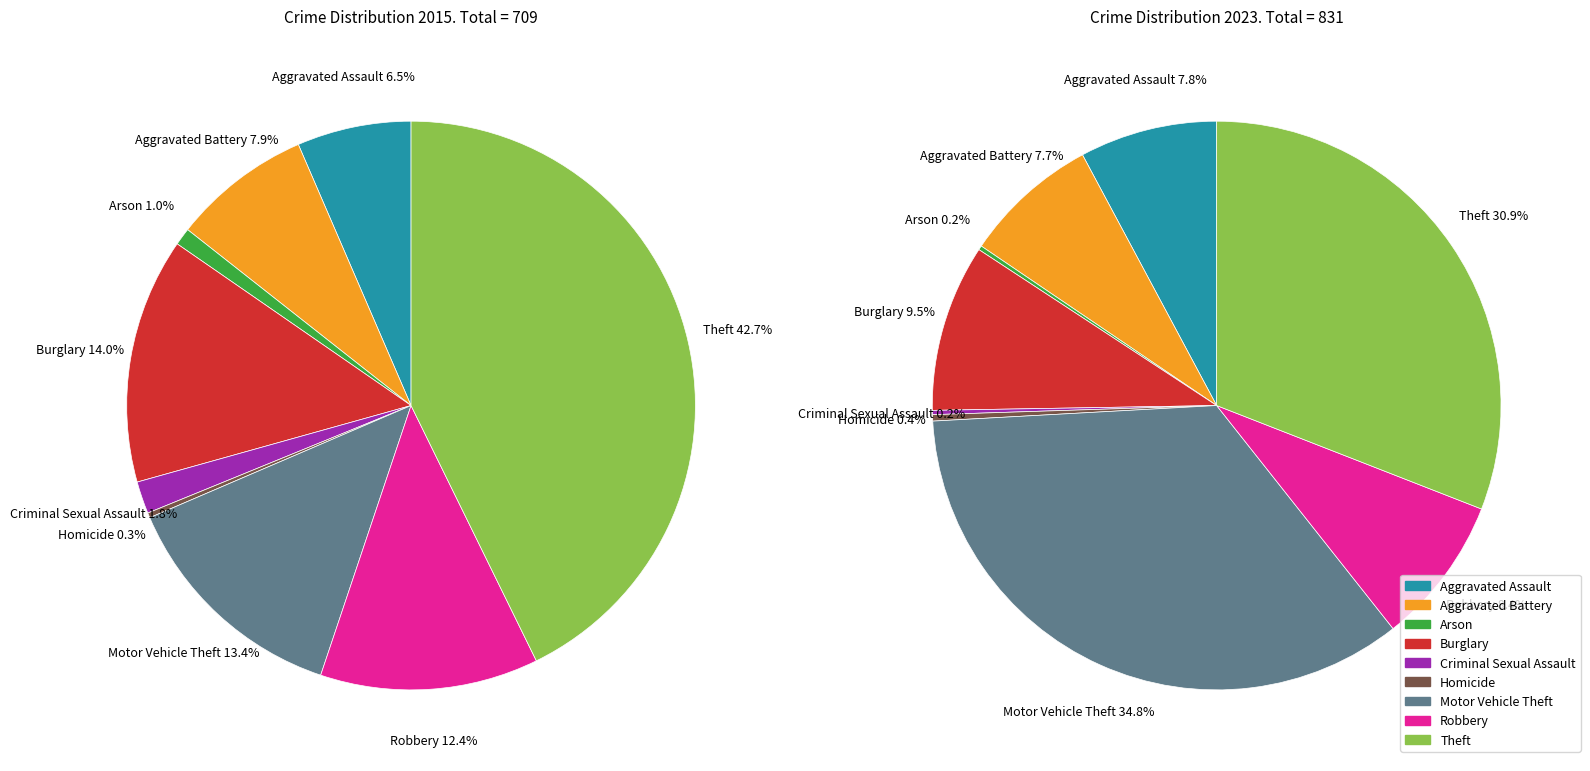

Count the number of slices in the pie.

9